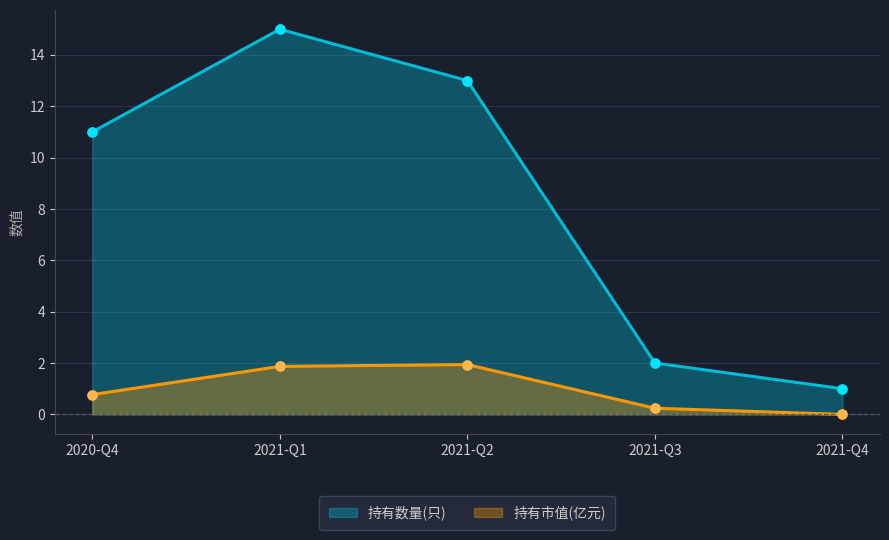

Which series has the largest total across all categories?

持有数量(只)